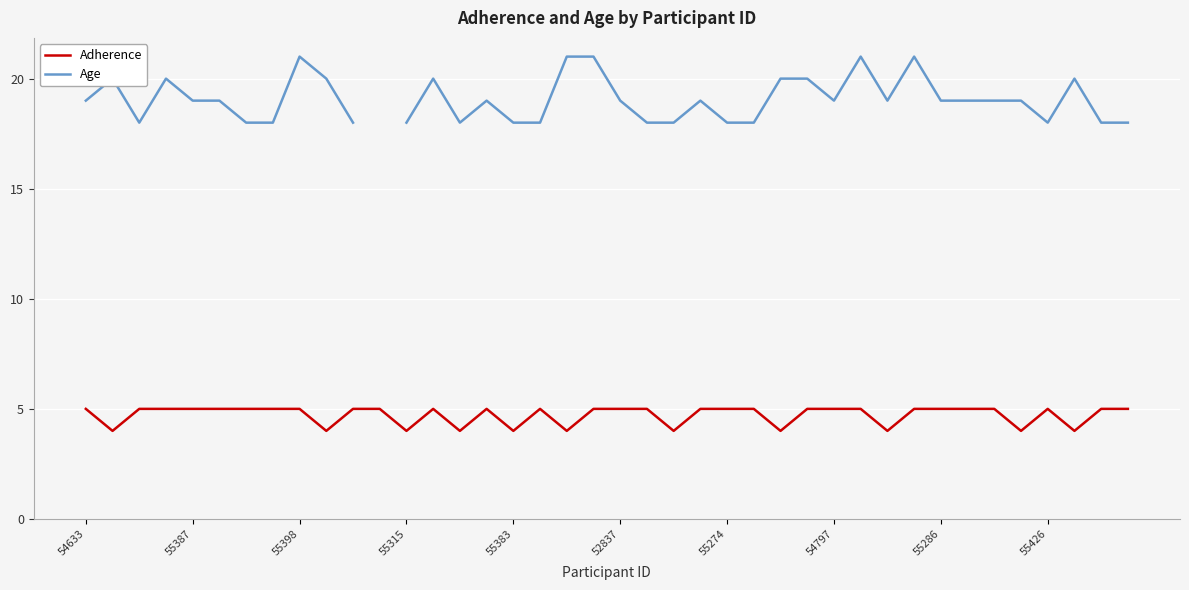

What is the lowest value of the Adherence series?

4